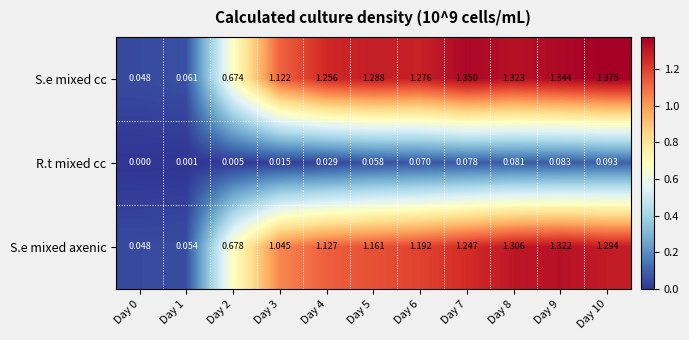

Which series changed the most between Day 7 and Day 9?

S.e mixed axenic